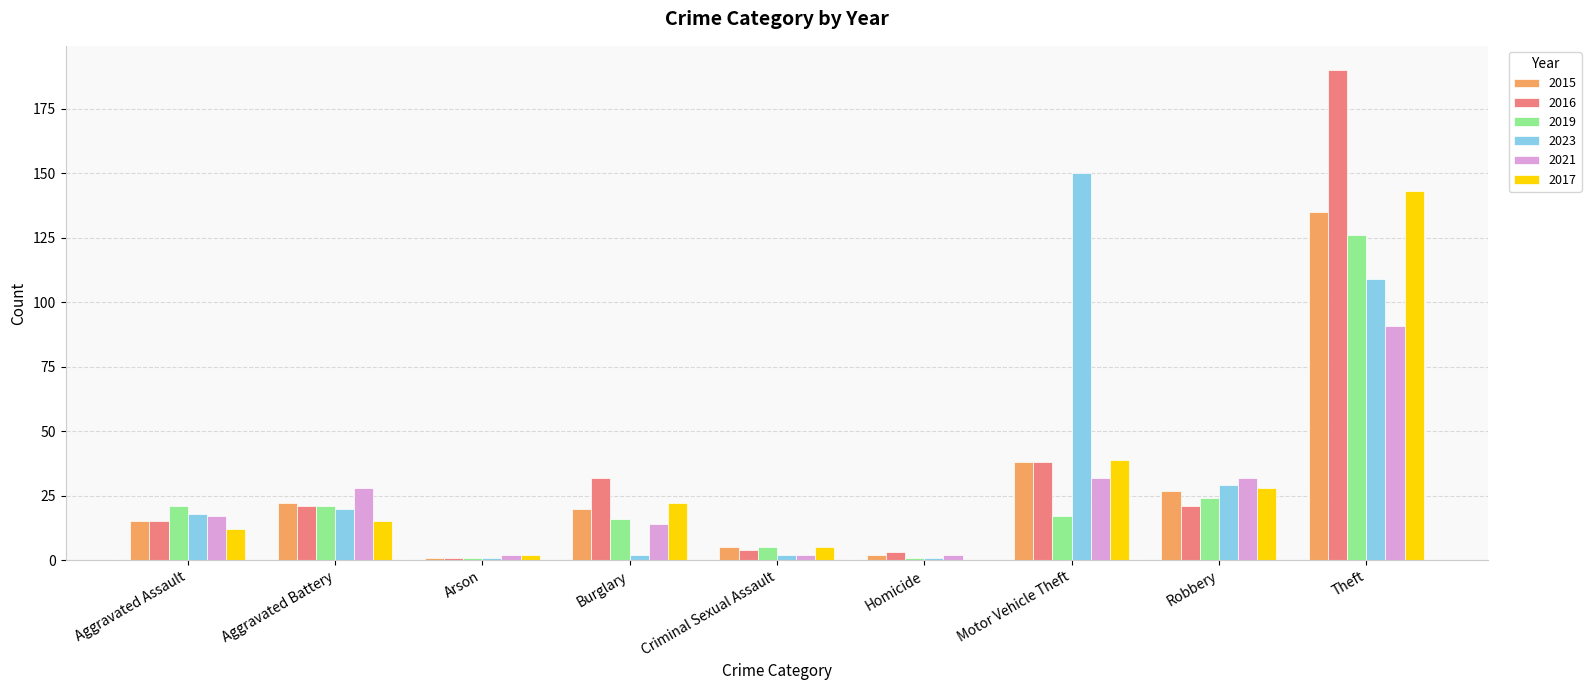

At which label does 2017 reach its peak?

Theft